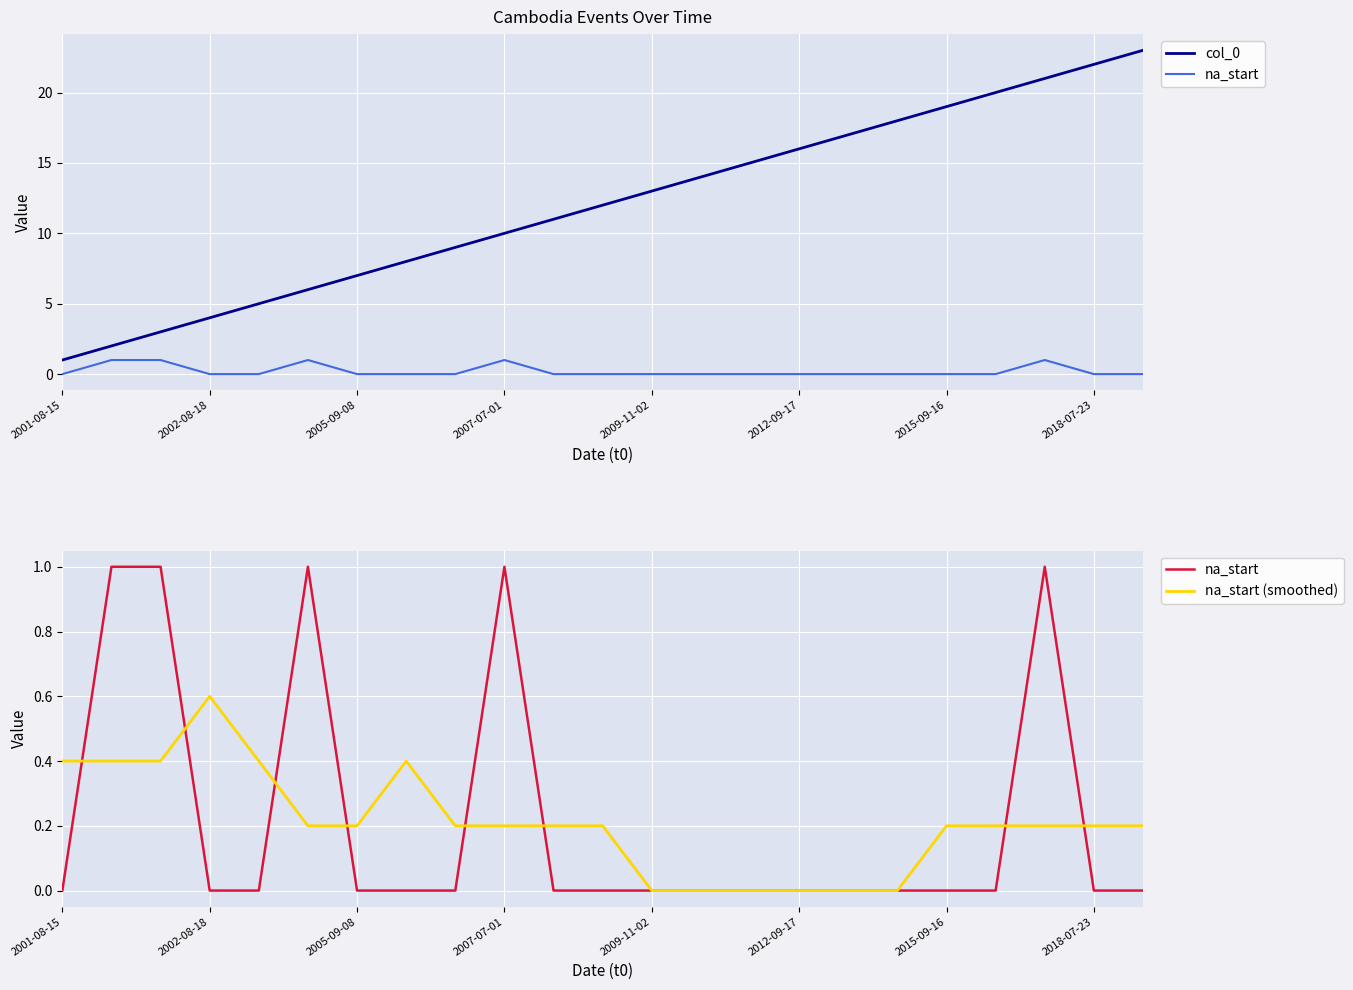

Reading left to right, list all the values displayed in this chart.

col_0: 1.0	2.0	3.0	4.0	5.0	6.0	7.0	8.0	9.0	10.0	11.0	12.0	13.0	14.0	15.0	16.0	17.0	18.0	19.0	20.0	21.0	22.0	23.0
na_start: 0.0	1.0	1.0	0.0	0.0	1.0	0.0	0.0	0.0	1.0	0.0	0.0	0.0	0.0	0.0	0.0	0.0	0.0	0.0	0.0	1.0	0.0	0.0
na_start (smoothed): 0.4	0.4	0.4	0.6	0.4	0.2	0.2	0.4	0.2	0.2	0.2	0.2	0.0	0.0	0.0	0.0	0.0	0.0	0.2	0.2	0.2	0.2	0.2